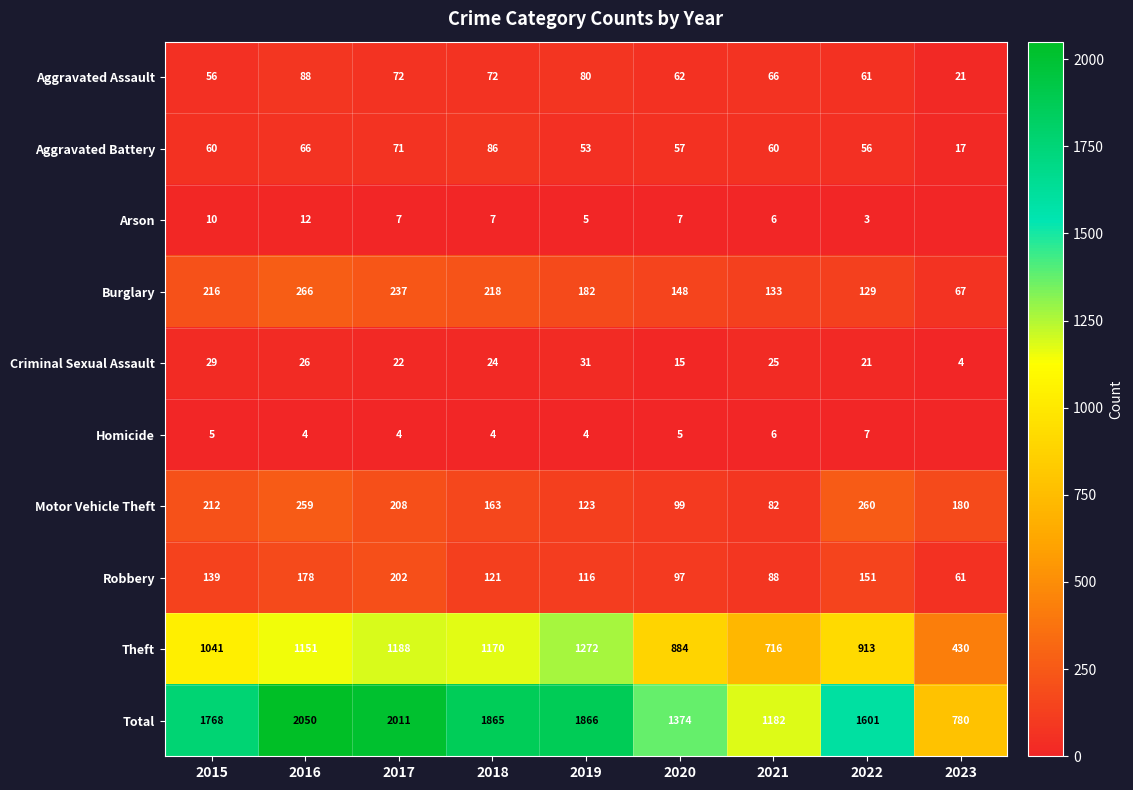

Which has a higher value, 2021 or 2017?

2017